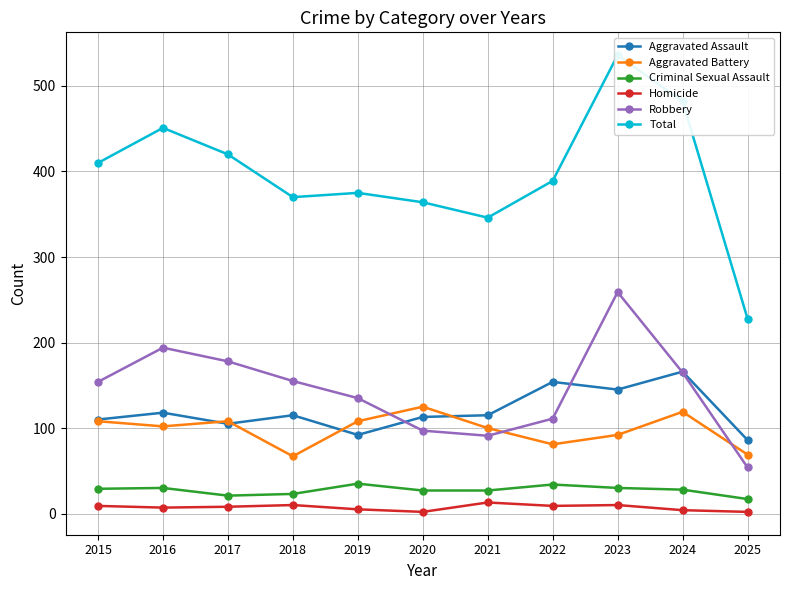

Between 2018 and 2025, which is larger?

2018